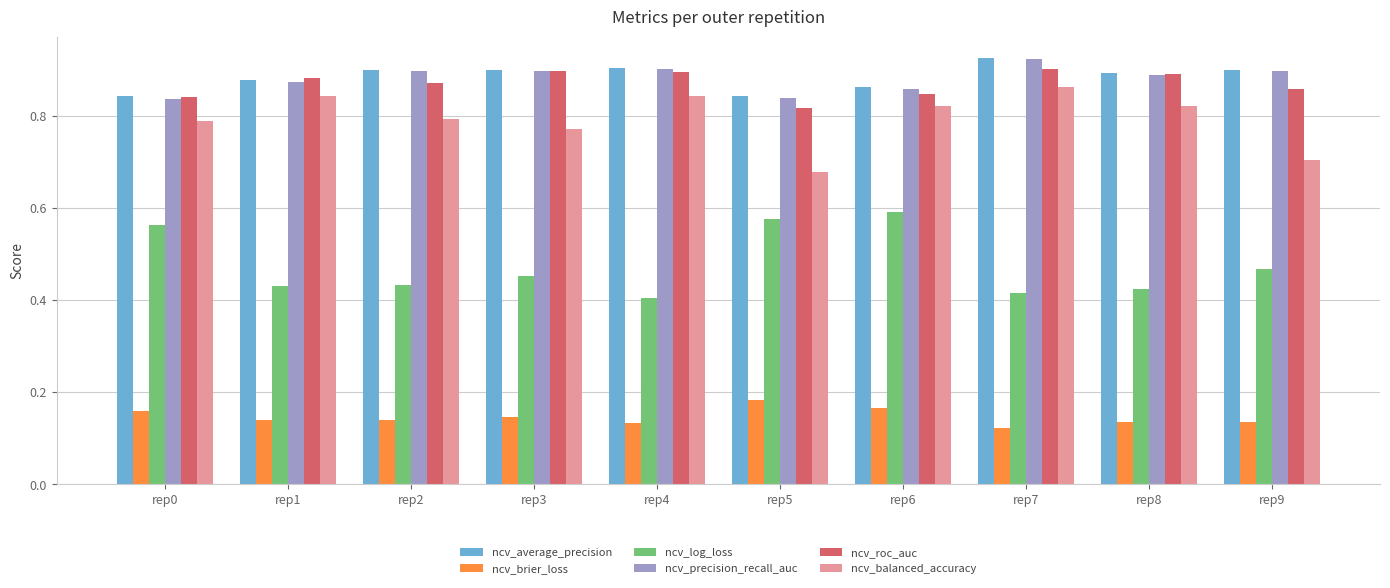

Count the ncv_brier_loss values in the range 0 to 1.

10